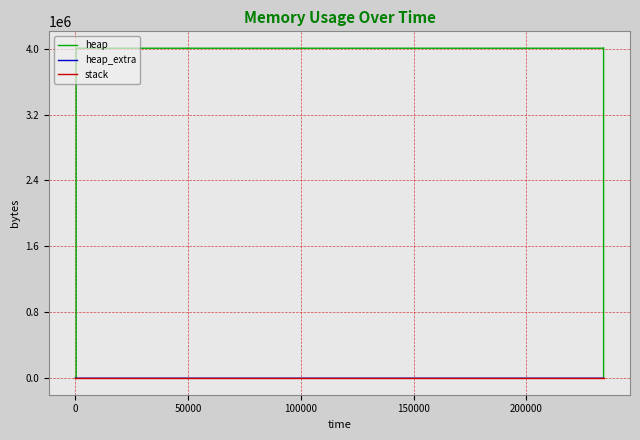

What is the greatest value displayed?

4009206